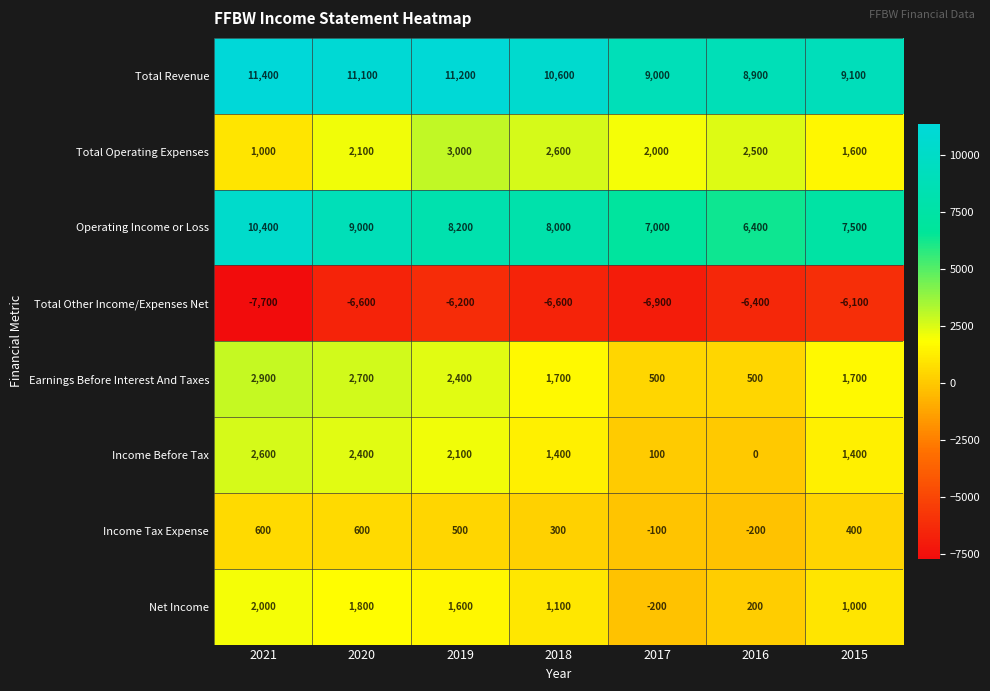

At which label is Operating Income or Loss closest to 8400?

2019